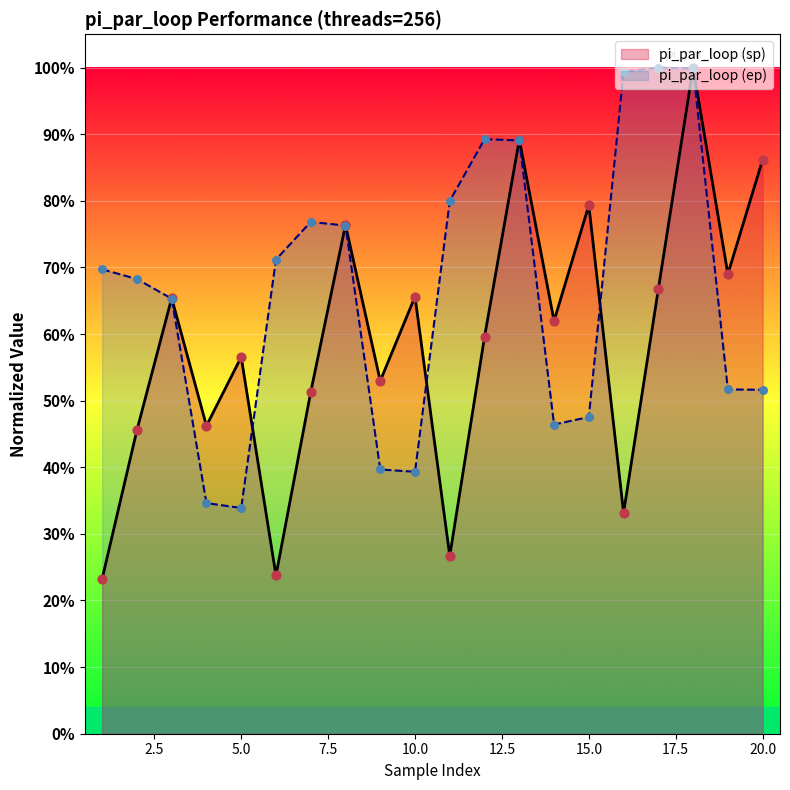

What are all the series names shown in the legend?

pi_par_loop (sp), pi_par_loop (ep)